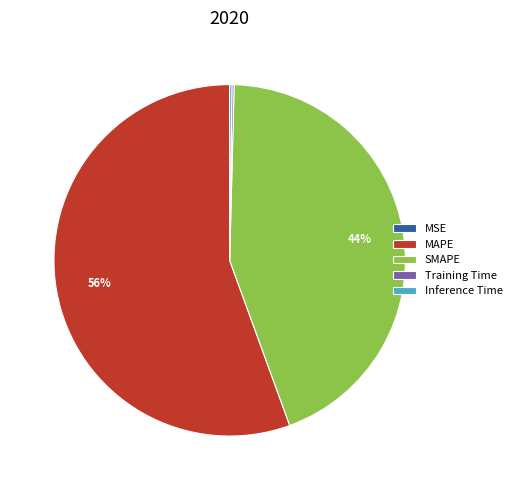

Which slice represents more than half of the pie?

MAPE